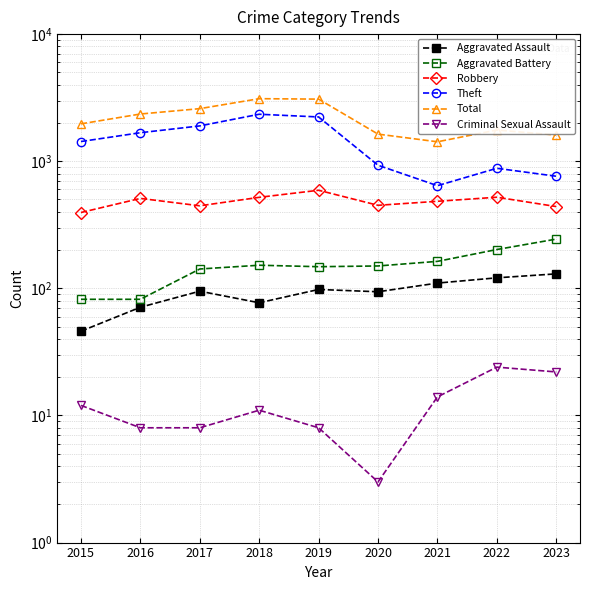

True or false: Aggravated Battery and Robbery intersect in this chart.

False